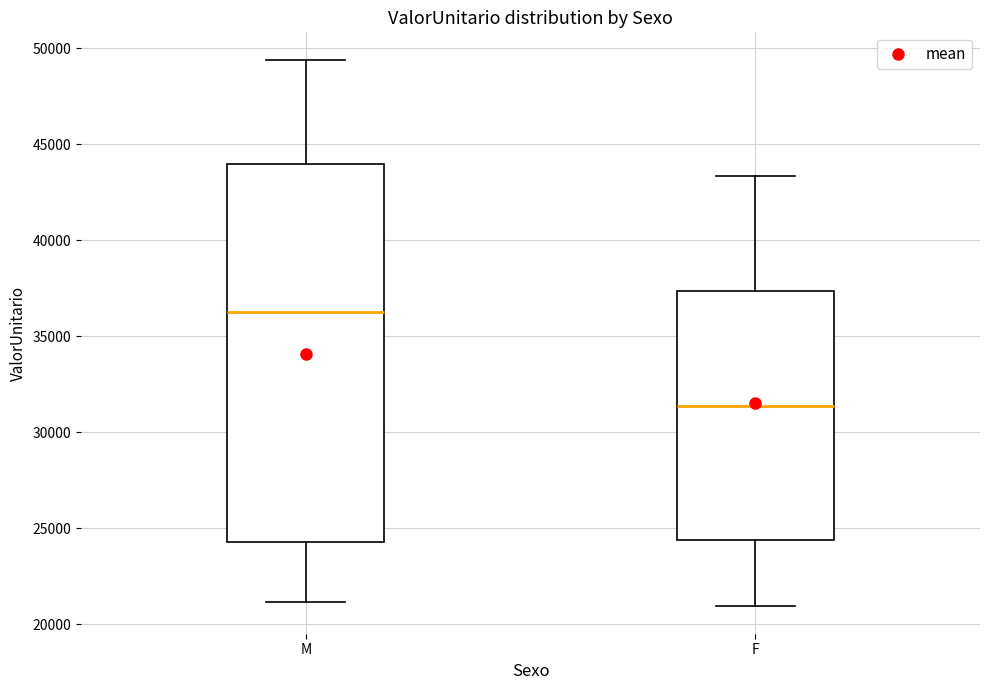

Where is the lower edge of the box for F on the y-axis? The values are not printed on the chart, so give them approximately, as read against the axis.

24500